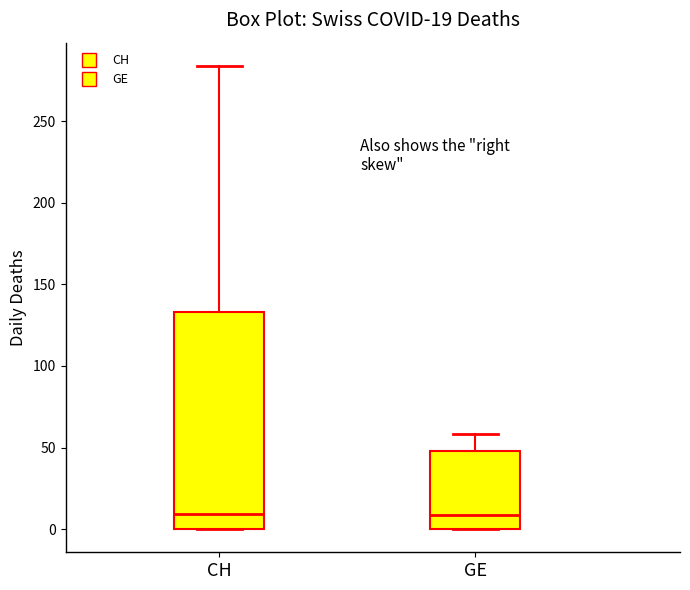

Comparing the boxes themselves (not the whiskers), which one is the tallest?

CH